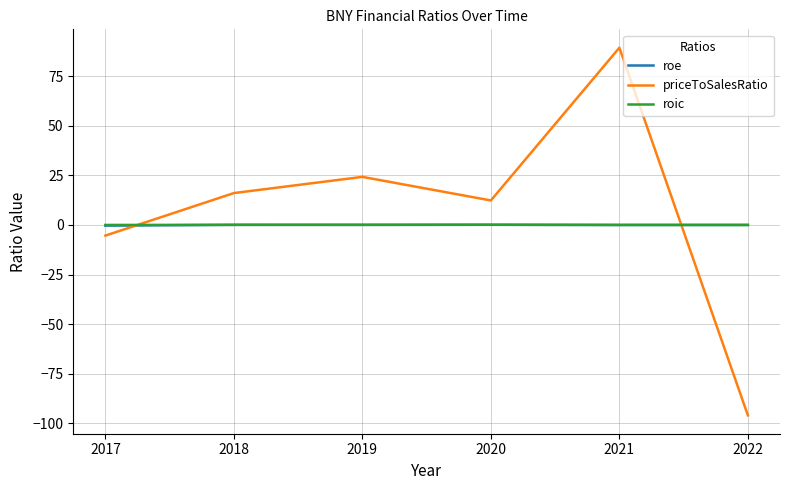

At which label does priceToSalesRatio reach its peak?

2021